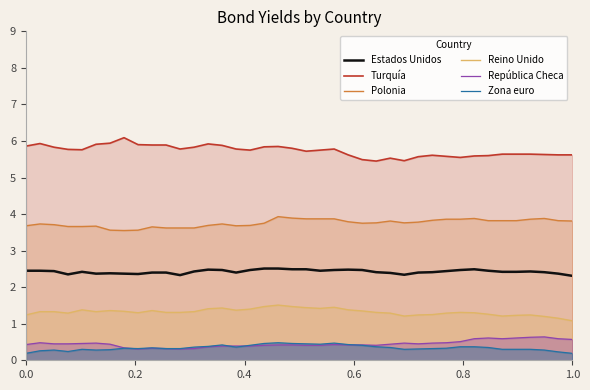

At how many categories does at least one series exceed 0?

40